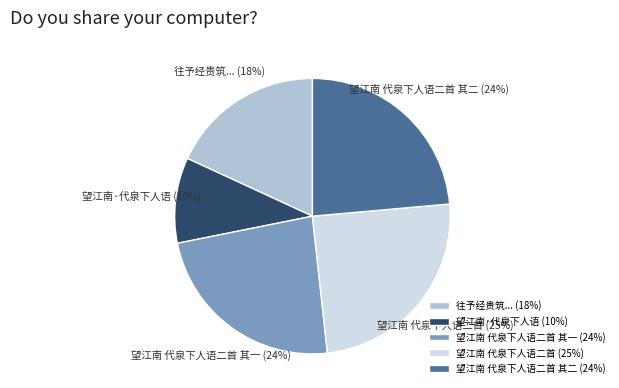

What percentage is the 望江南 代泉下人语二首 其一 slice, to the nearest percent?

24%